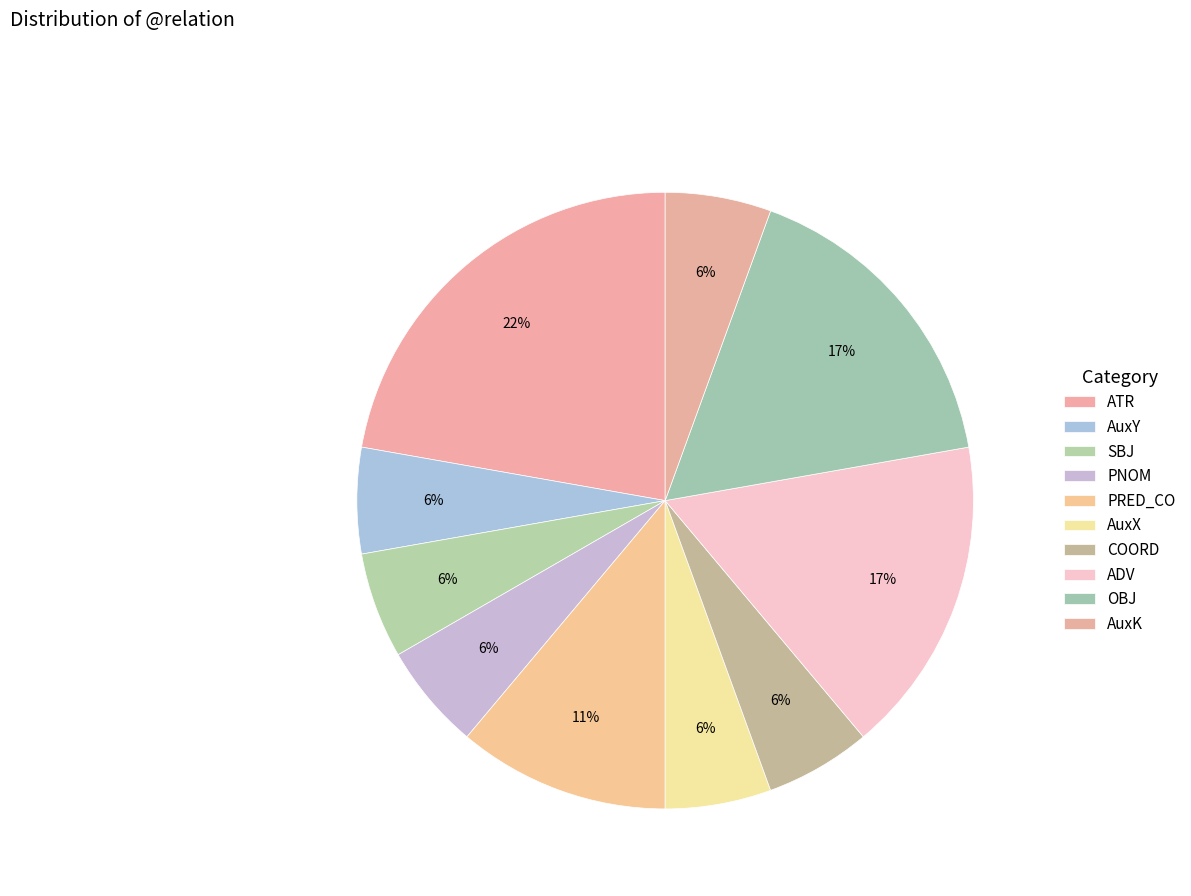

To the nearest percent, what is the average slice percentage?

10%